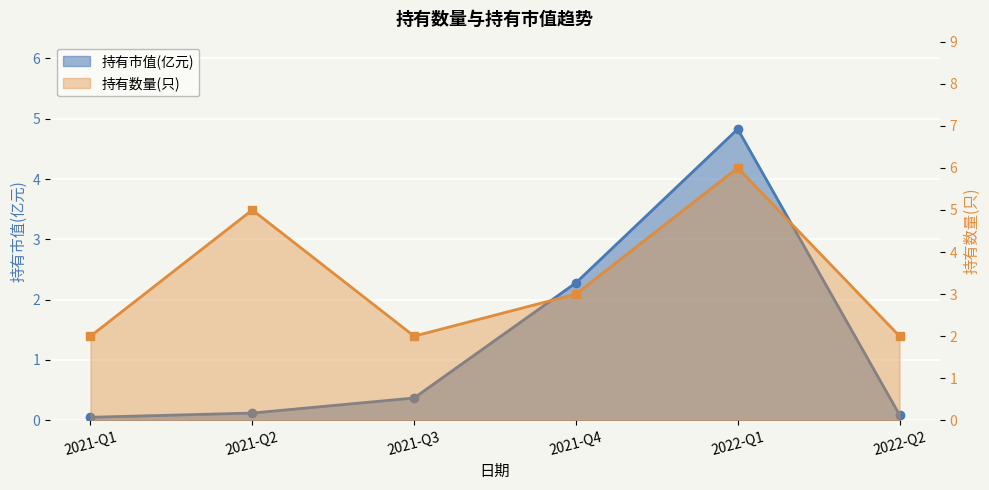

What is the sum of the 持有数量(只) values at 2022-Q2 and 2021-Q1?

4.0